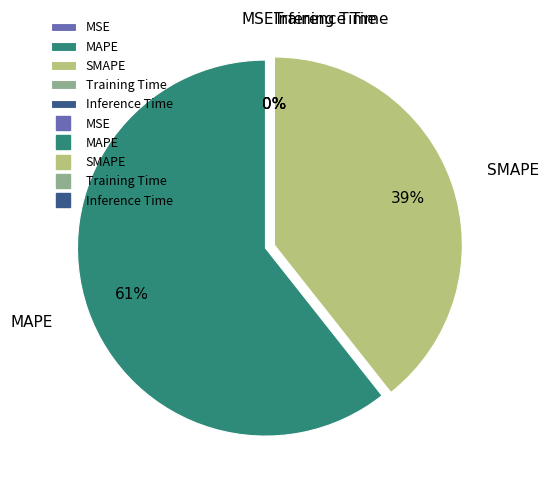

To the nearest percent, what percentage of the pie is SMAPE?

39%